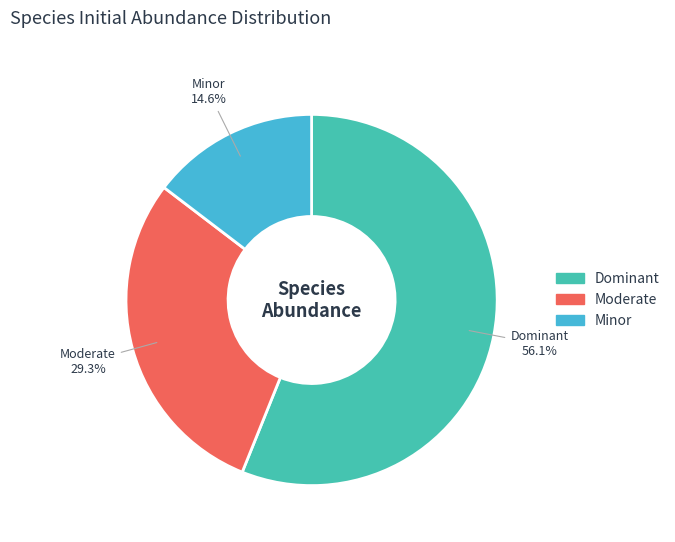

Does any single category account for the majority?

Yes